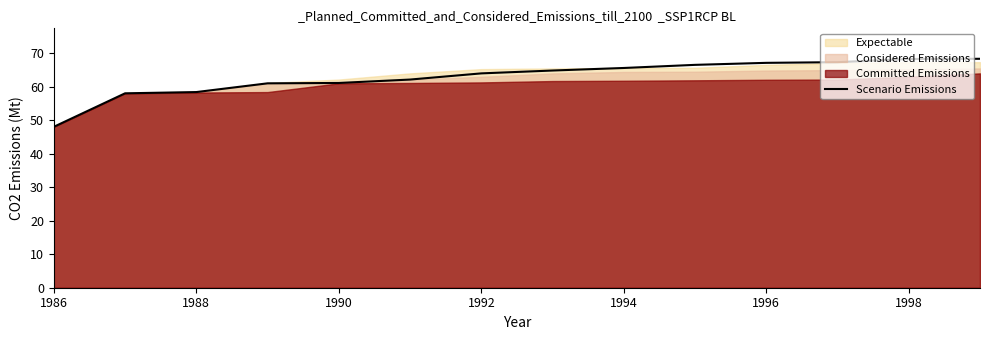

What is the maximum value for Scenario Emissions?

68.3